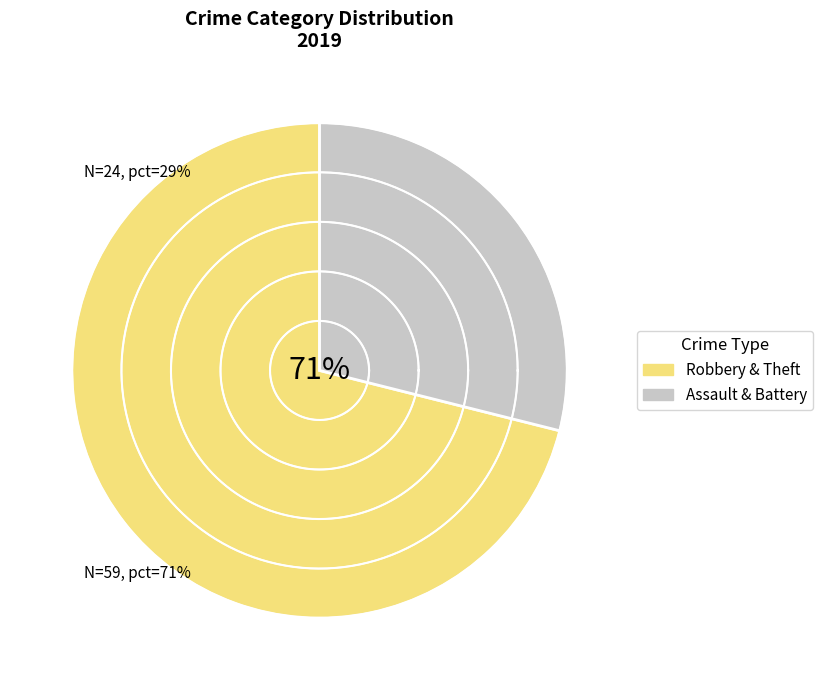

Is the sum of Aggravated Assault and Theft greater than half?

Yes